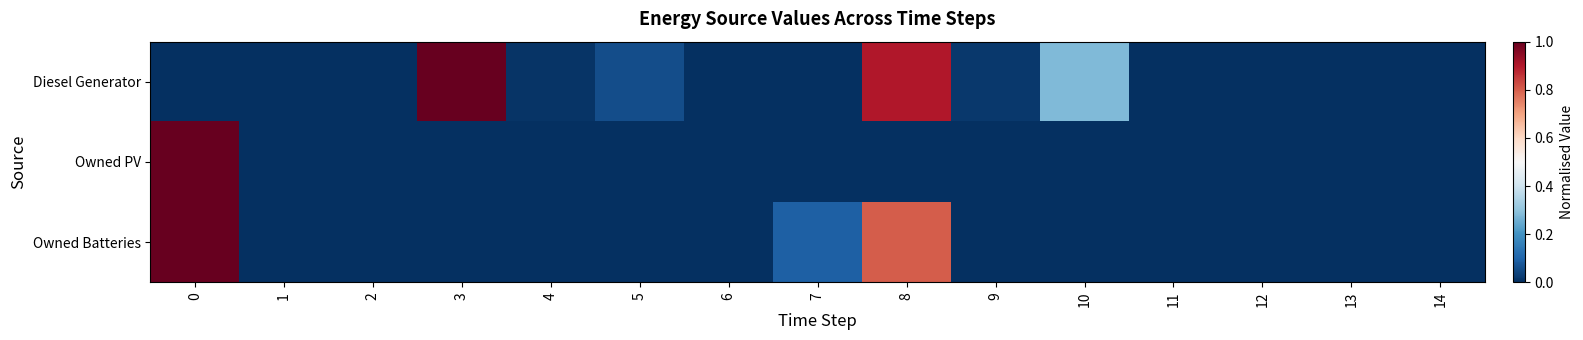

At 8, list the series in order from largest to smallest.

Diesel Generator, Owned Batteries, Owned PV